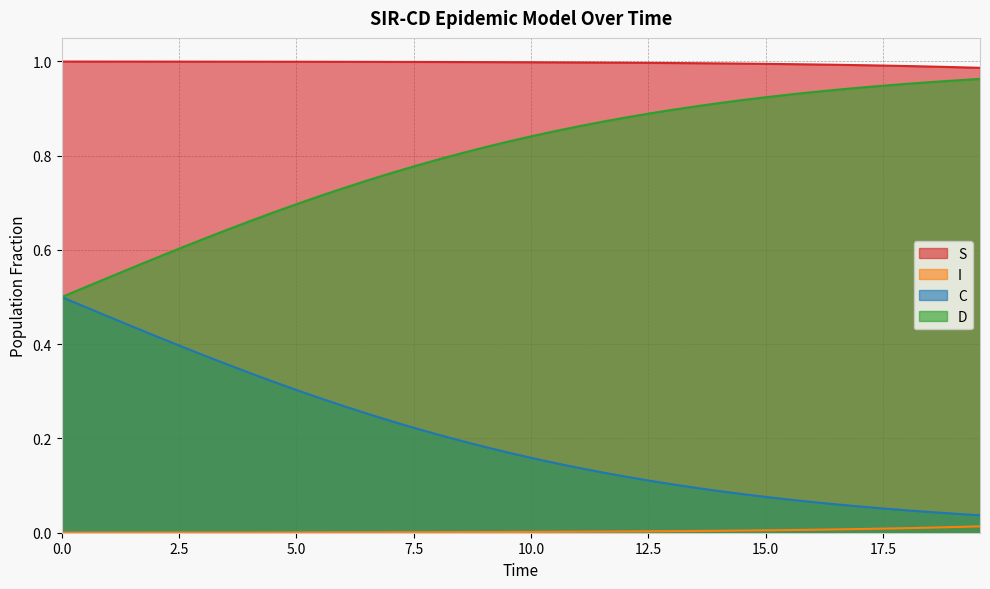

True or false: I and C intersect in this chart.

False